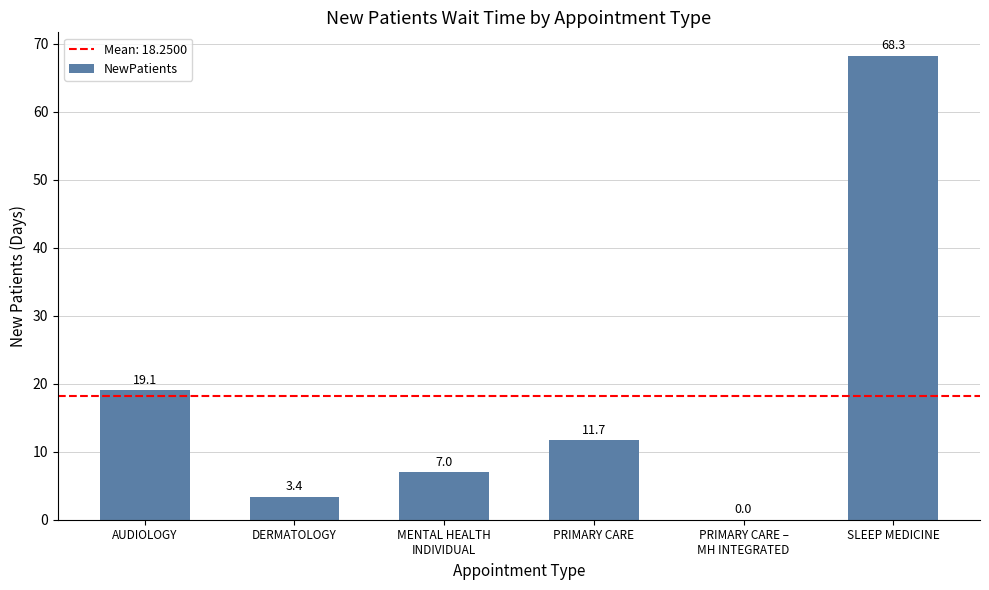

Reading left to right, list all the values displayed in this chart.

19.1	3.4	7.0	11.7	0.0	68.3